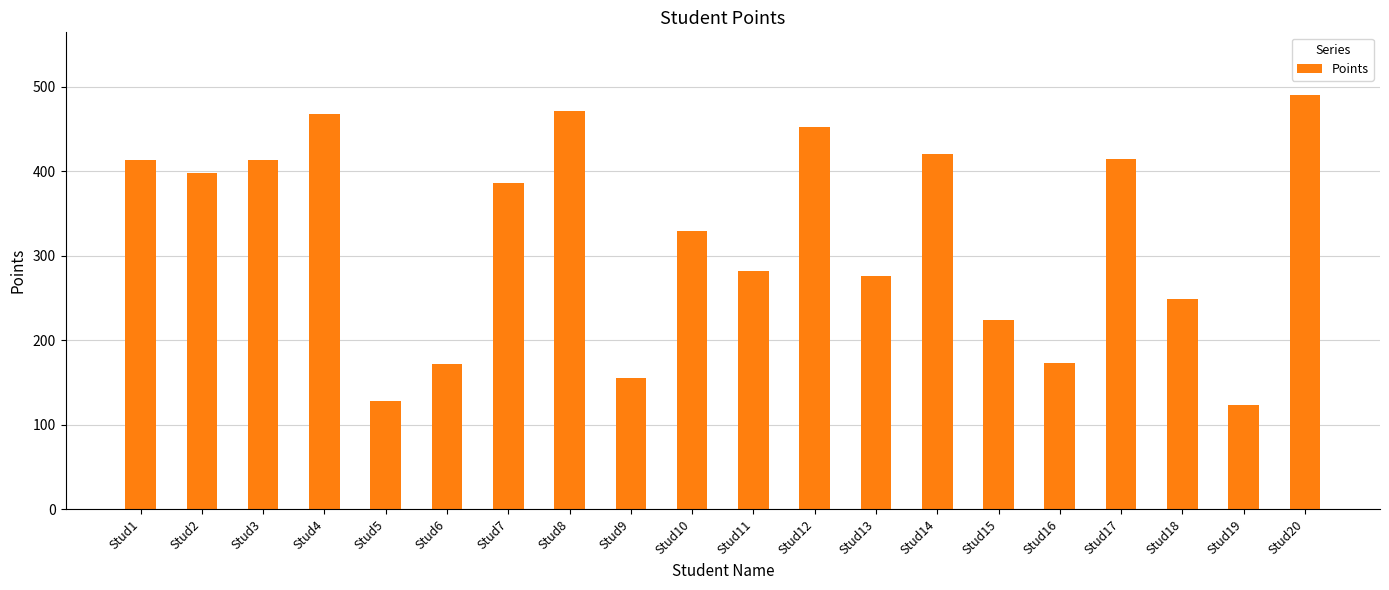

Is it true that the value at Stud15 is 224?

True